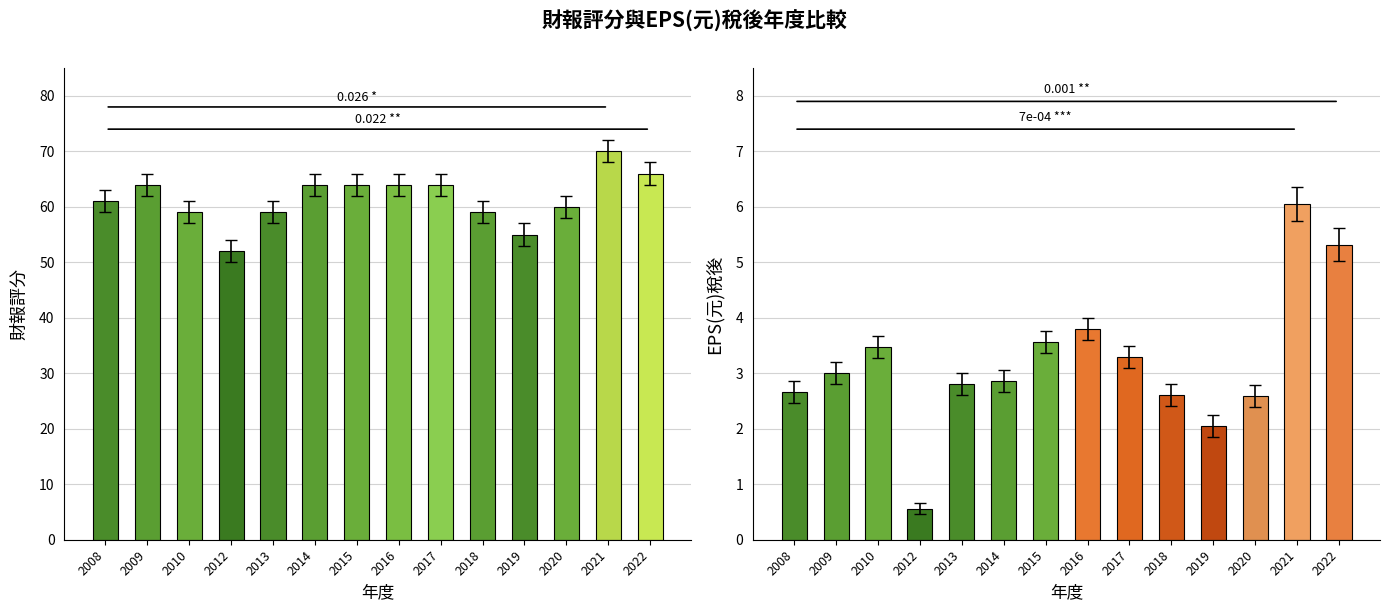

Rank the series by their maximum value, from highest to lowest.

財報評分, EPS(元)稅後